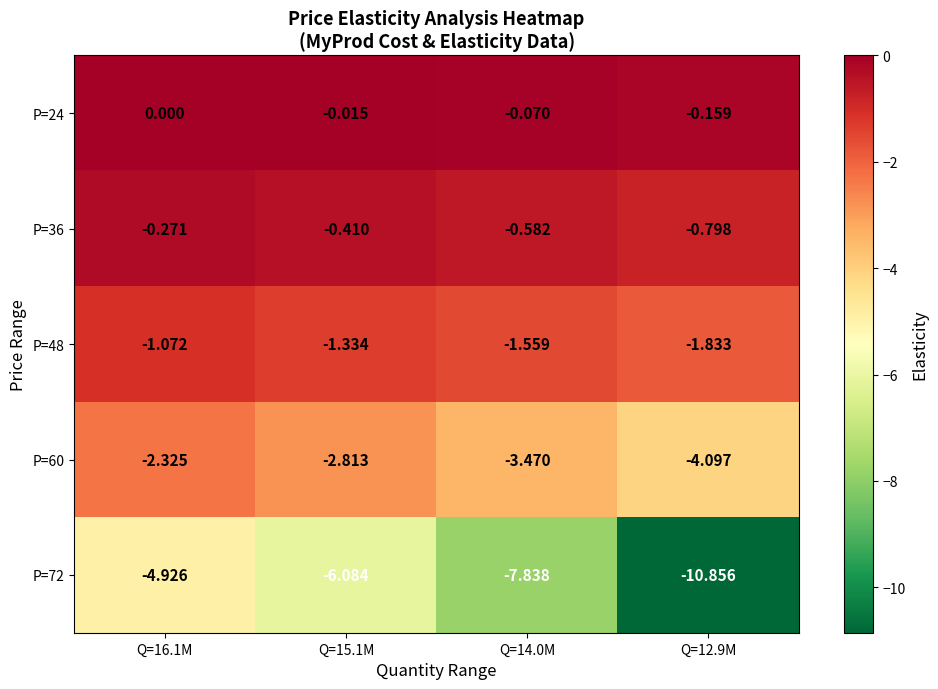

How many data points does each series have?

4